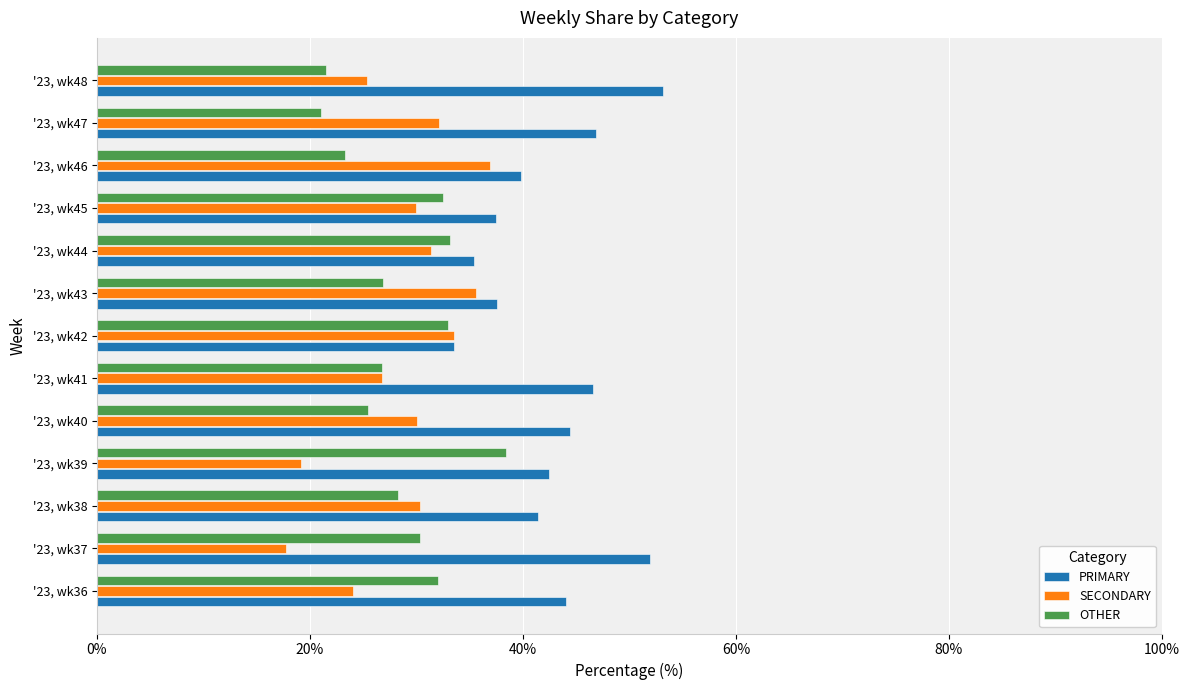

Which series has the largest total across all categories?

PRIMARY